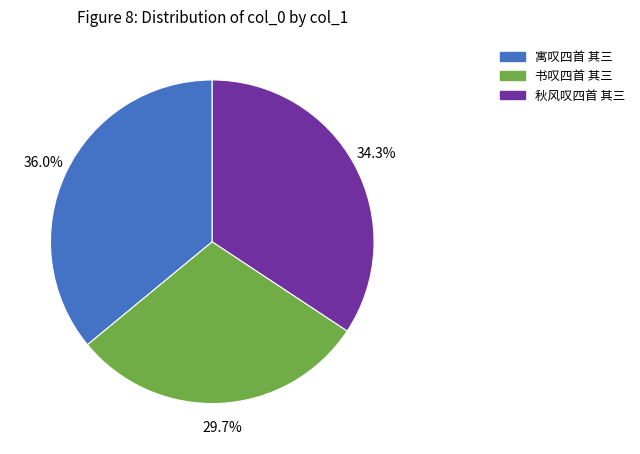

Which category has the smallest portion of the pie?

书叹四首 其三